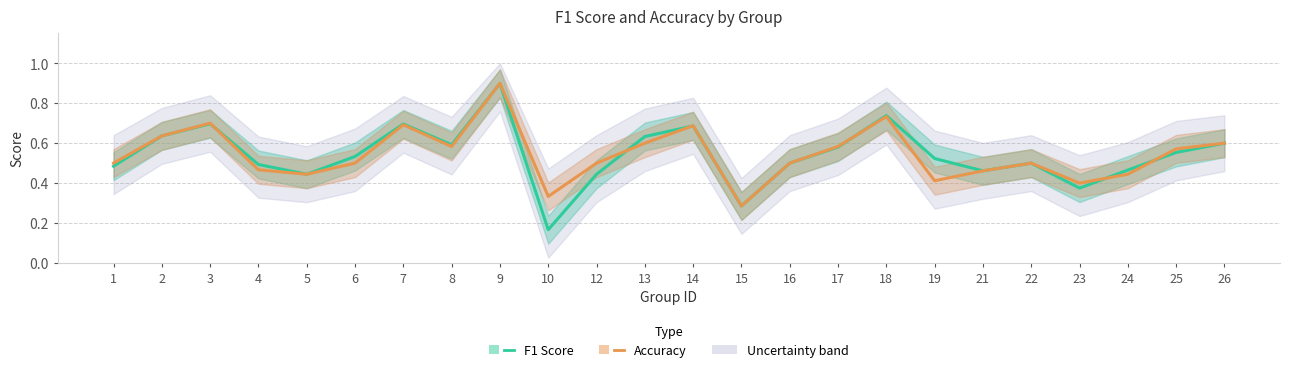

True or false: Accuracy has a value of 0.4 at 23.

True